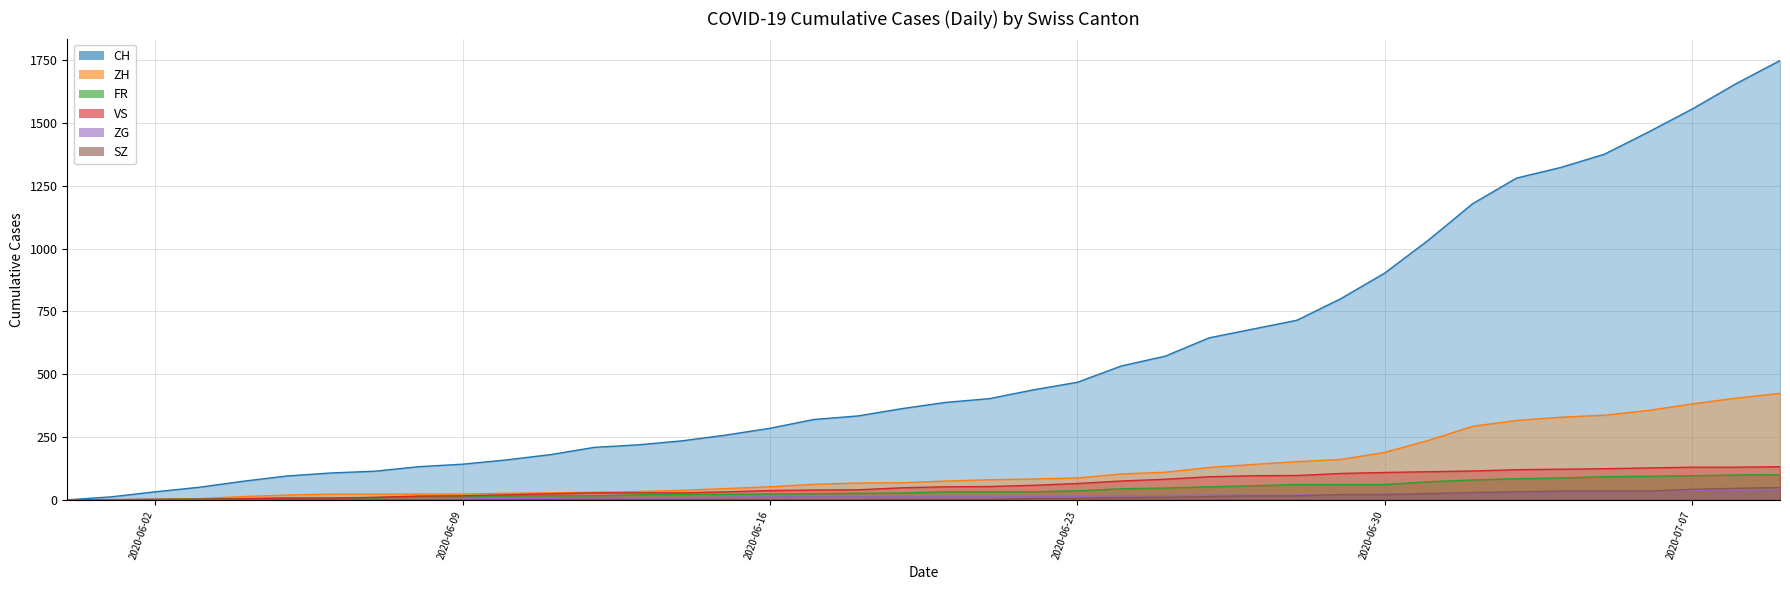

Rank the series at 2020-06-16 from highest to lowest value.

CH, ZH, VS, FR, ZG, SZ